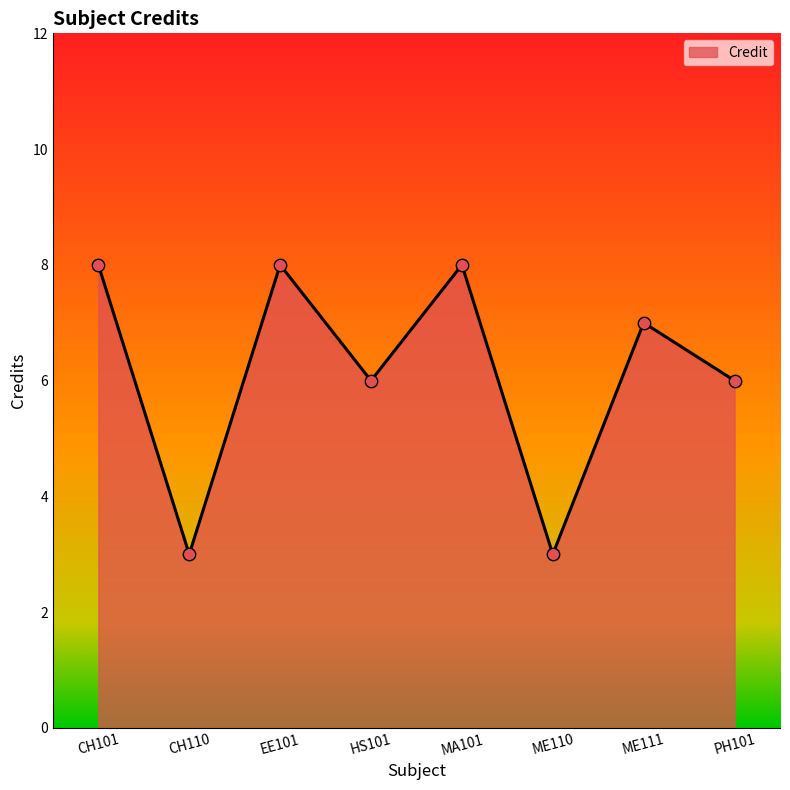

What is the change in value from CH110 to HS101?

+3